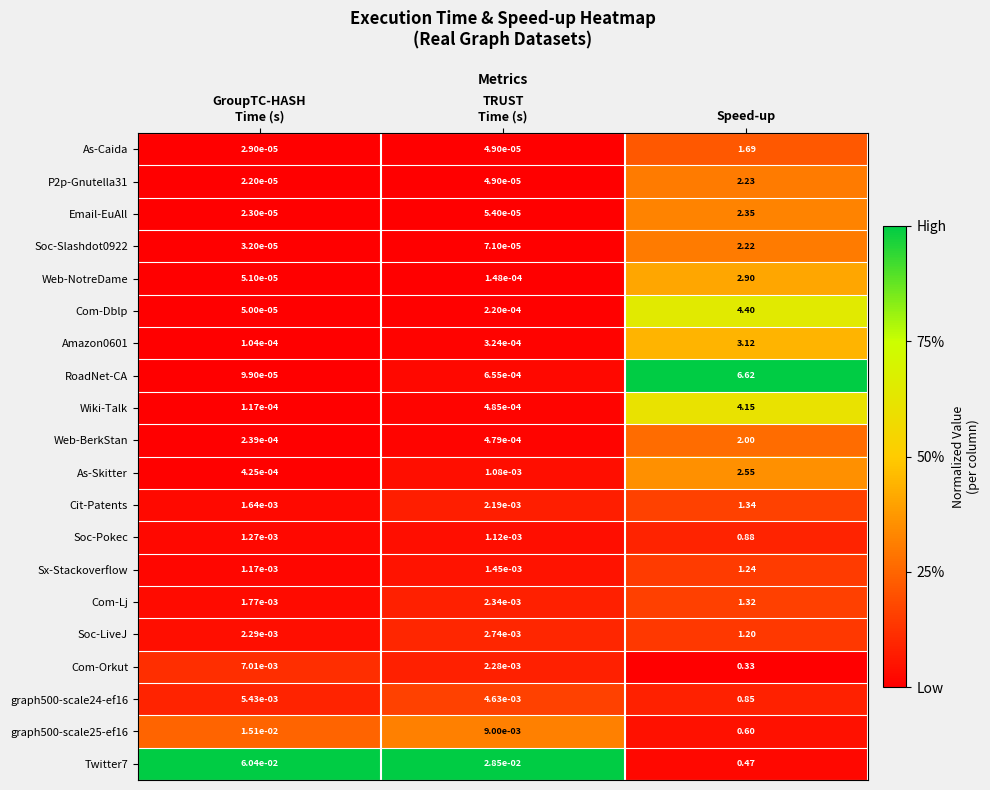

Rank the series at GroupTC-HASH
Time (s) from highest to lowest value.

Twitter7, graph500-scale25-ef16, Com-Orkut, graph500-scale24-ef16, Soc-LiveJ, Com-Lj, Cit-Patents, Soc-Pokec, Sx-Stackoverflow, As-Skitter, Web-BerkStan, Wiki-Talk, Amazon0601, RoadNet-CA, Web-NotreDame, Com-Dblp, Soc-Slashdot0922, As-Caida, Email-EuAll, P2p-Gnutella31